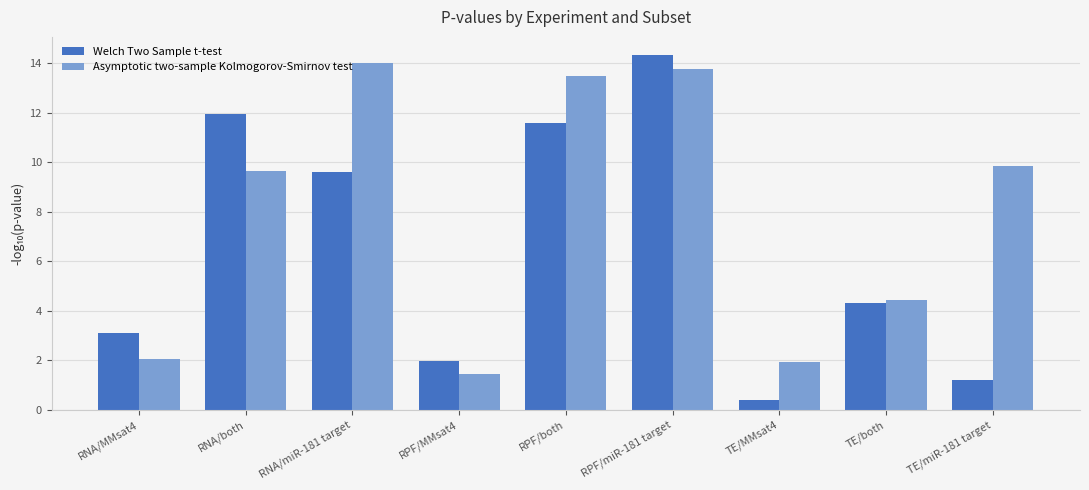

Are the bars horizontal?

No